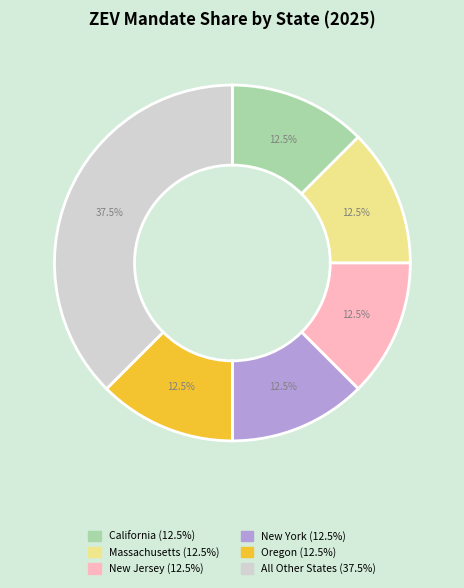

Is there any slice that represents more than half of the pie?

No